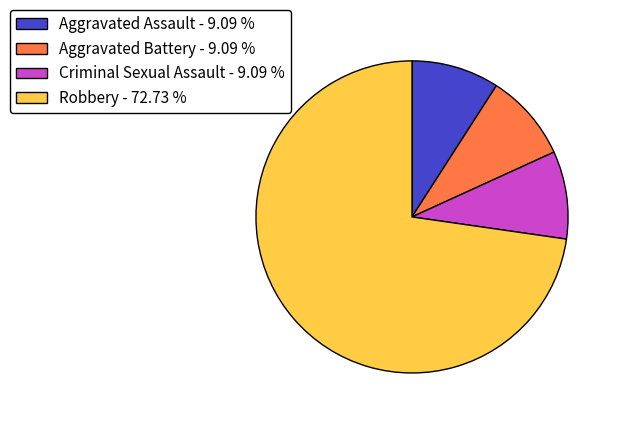

Which category accounts for the majority?

Robbery - 72.73 %